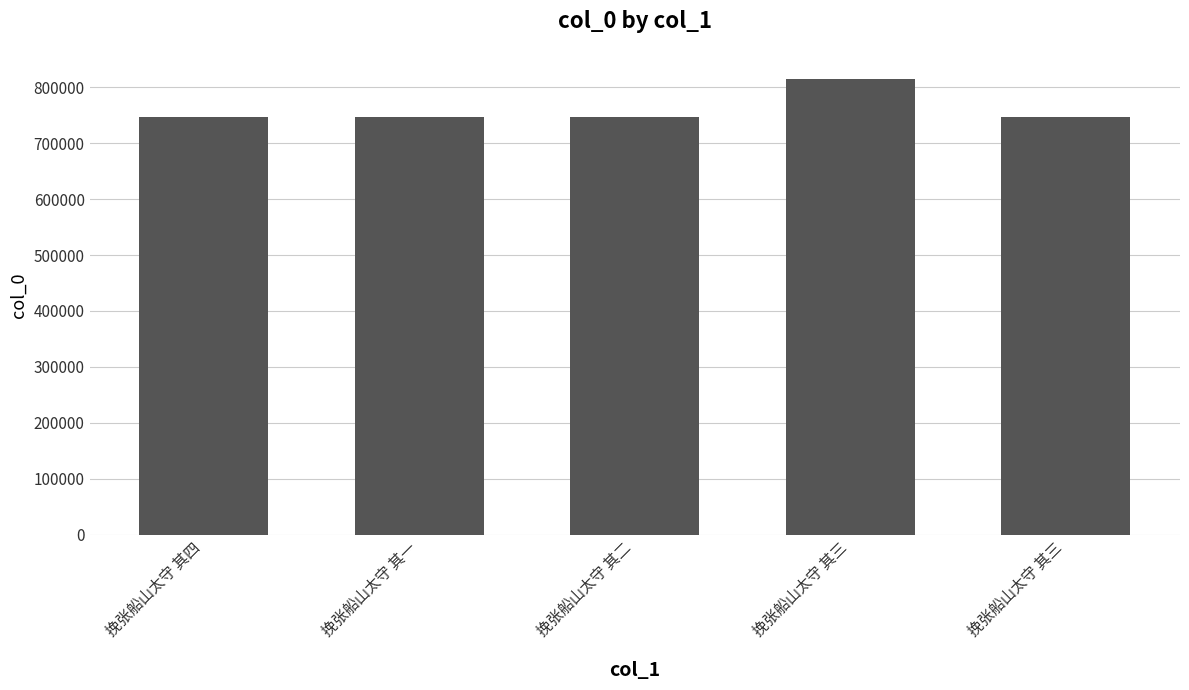

The chart shows a value of 815459 at 挽张船山太守 其三. True or false?

True